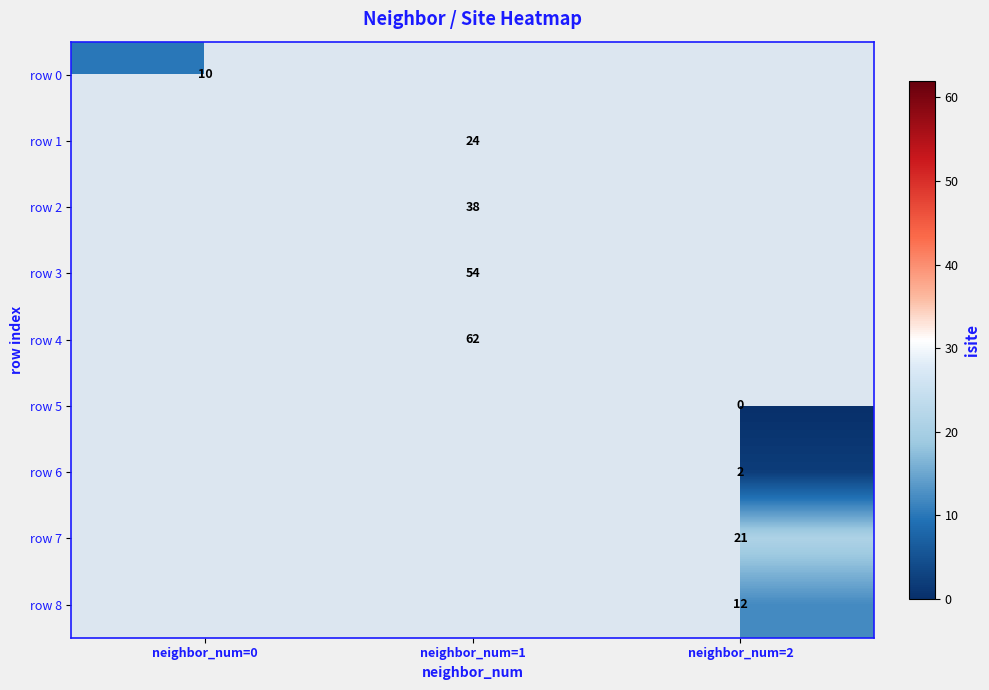

The row 7 series shows 10 at neighbor_num=2. True or false?

False